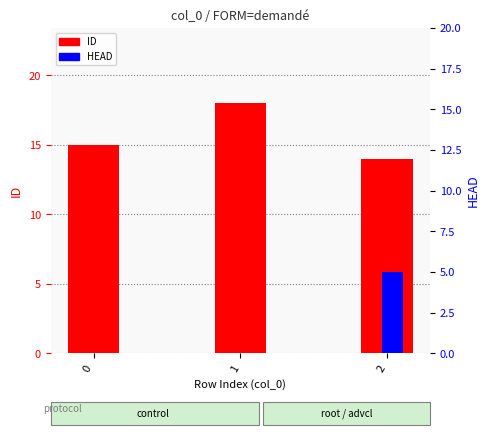

Where does the ID series first go above 15?

1